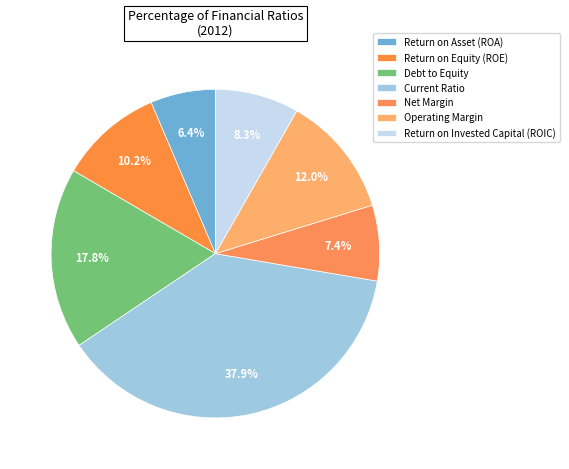

How much of the chart is everything except Current Ratio?

62.1%